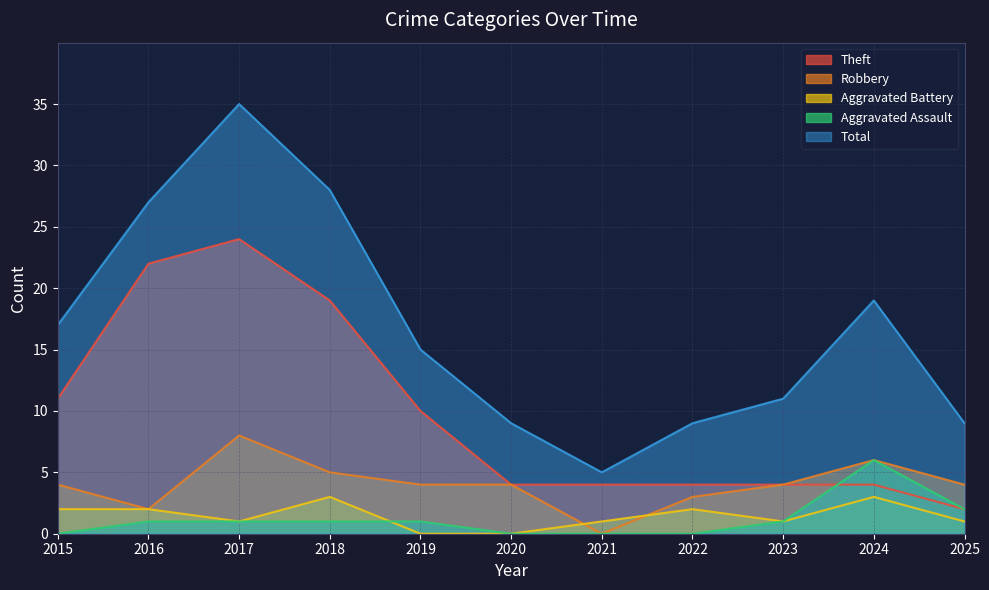

How many interior local valleys does the Aggravated Battery series have?

2